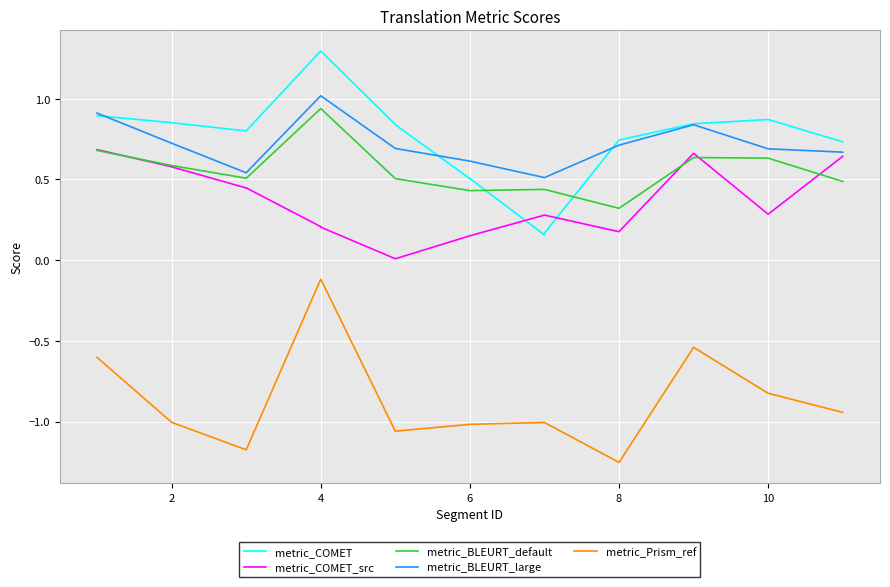

What is the maximum value for metric_Prism_ref?

-0.1